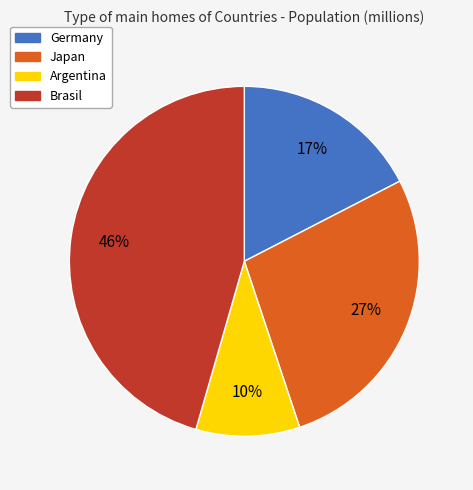

Which has a higher value, Japan or Germany?

Japan